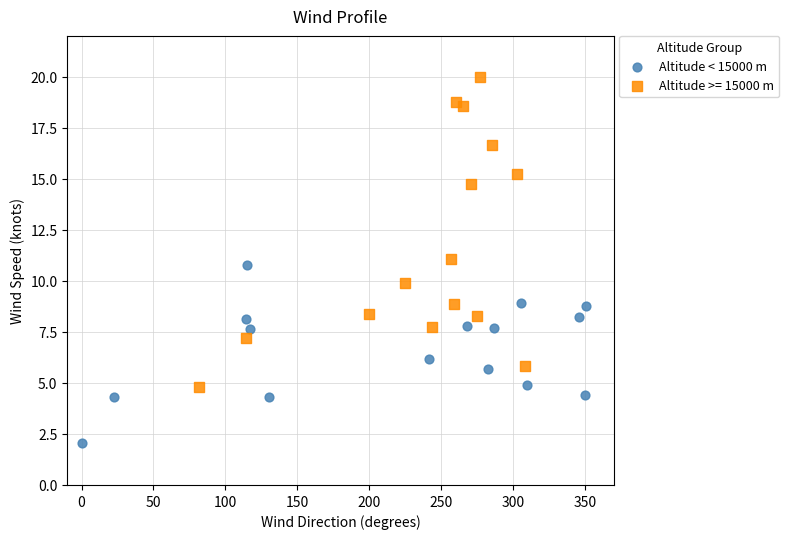

Which series reaches the maximum Y coordinate?

Altitude >= 15000 m